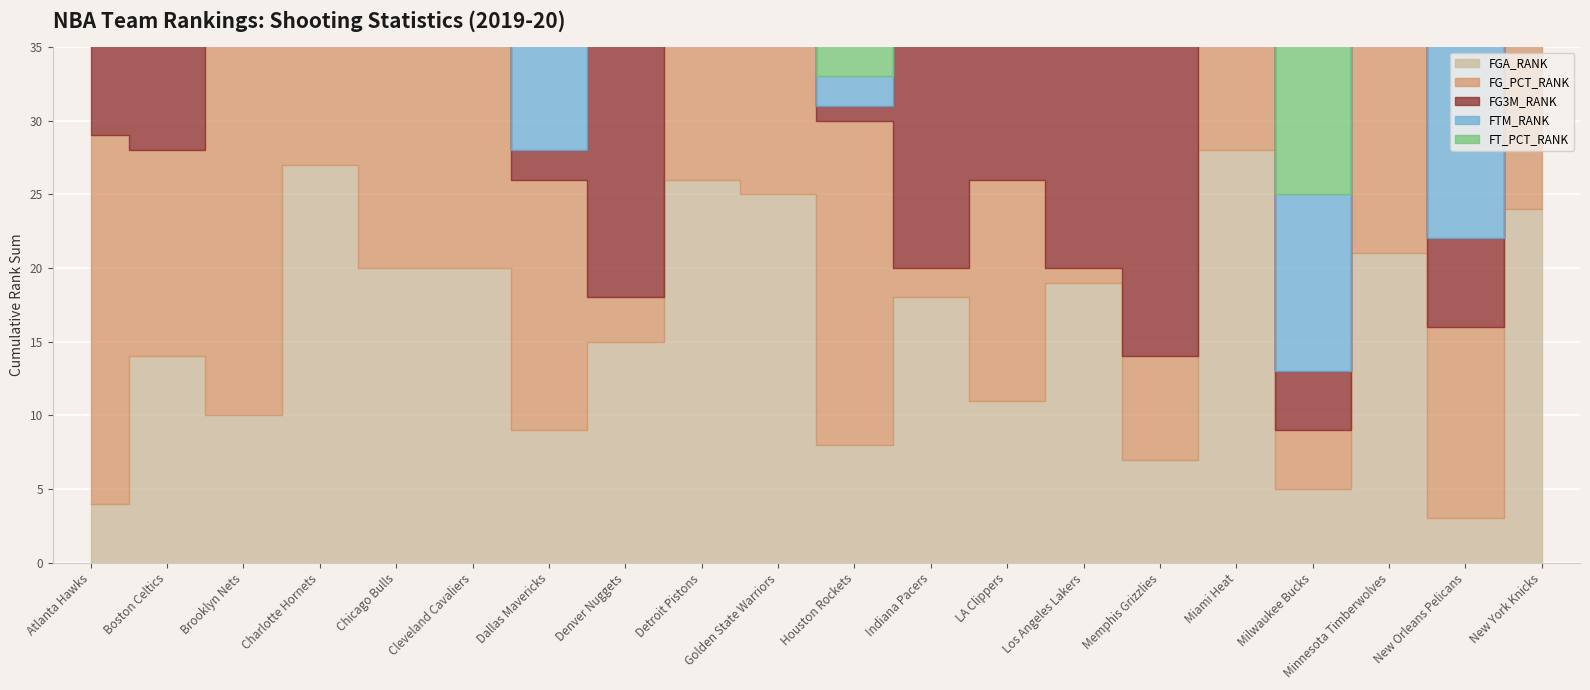

The value of FG3M_RANK at Atlanta Hawks is 22. True or false?

False